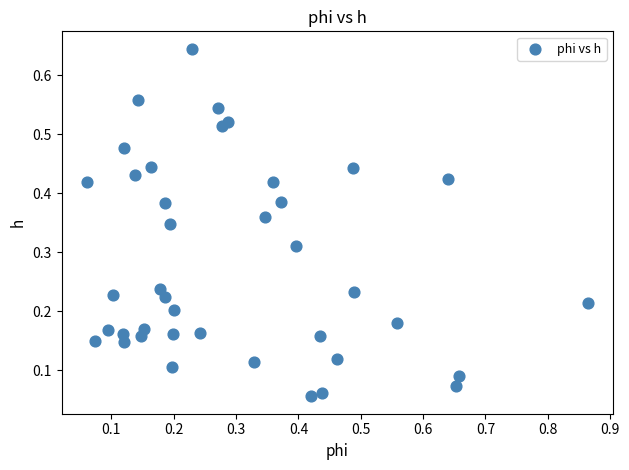

What is the range of X values (max minus min)?

0.8